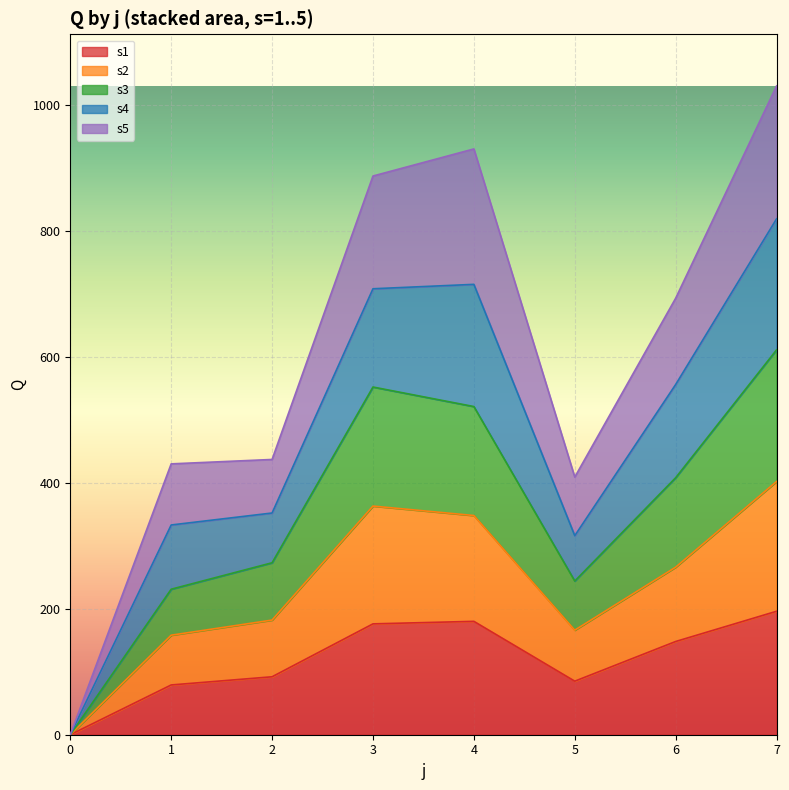

At how many categories does at least one series exceed 385?

7